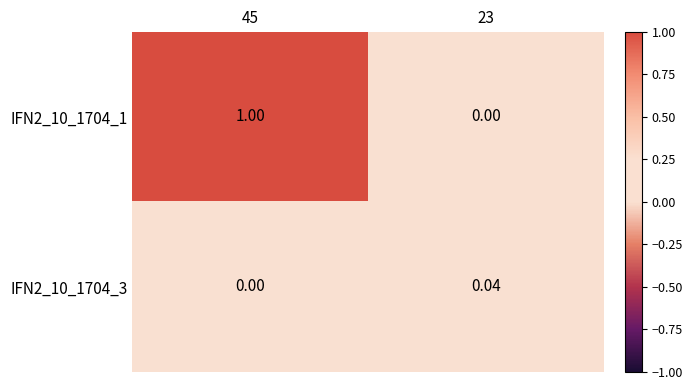

Count the number of data series in this chart.

2